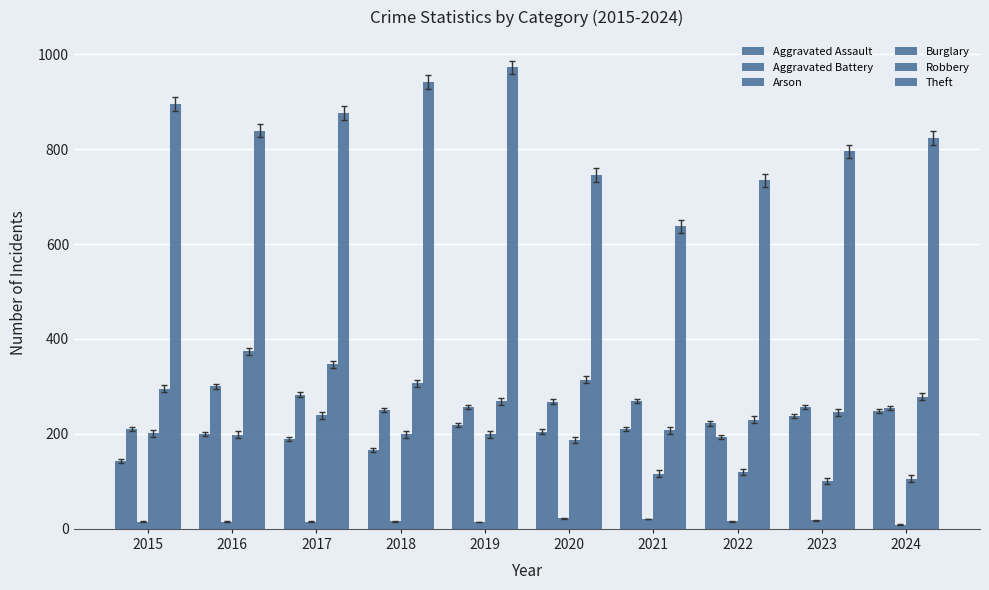

What value does the Burglary series have at 2021?

116